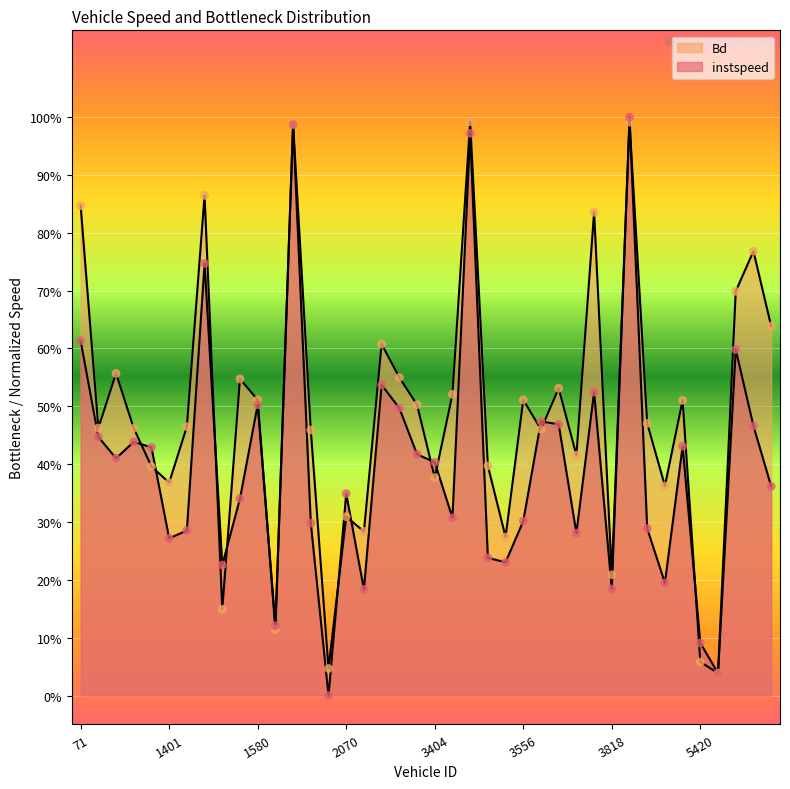

Is the value of Bd at 3245 greater than the value of instspeed at 3398?

Yes